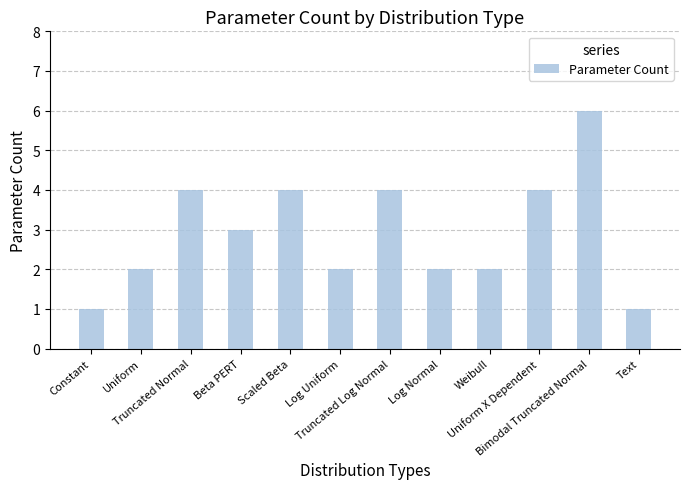

How many values are between 2 and 4?

9